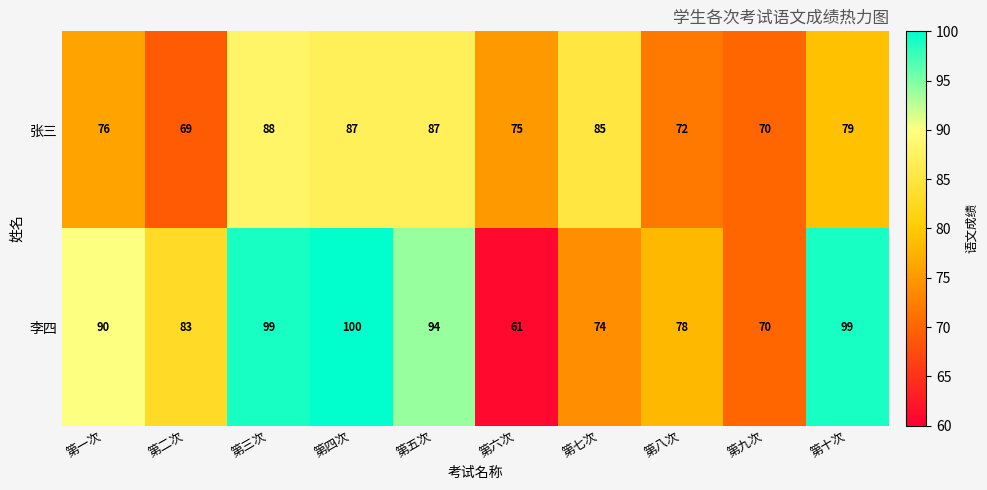

Is it true that 张三 equals 20 at 第九次?

False